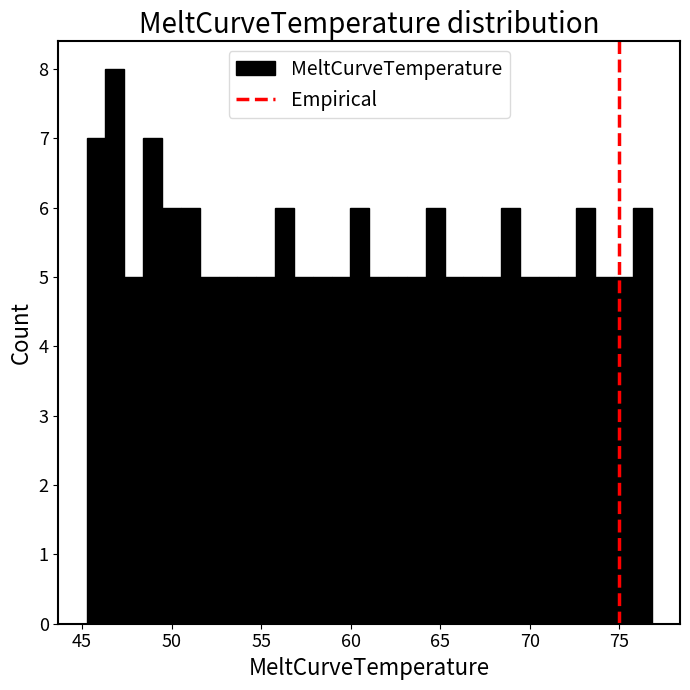

Read against the x-axis, roughly where is the centre of the tallest bar?

47.0